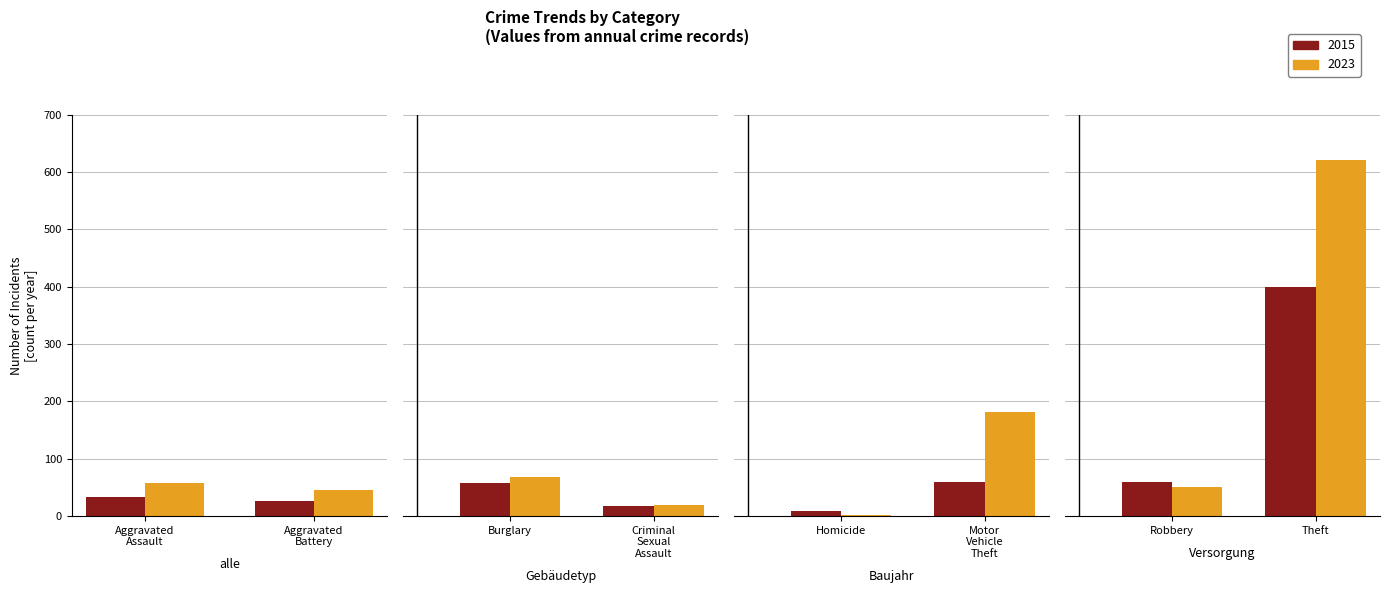

What is the sum of all 2015 values?

660